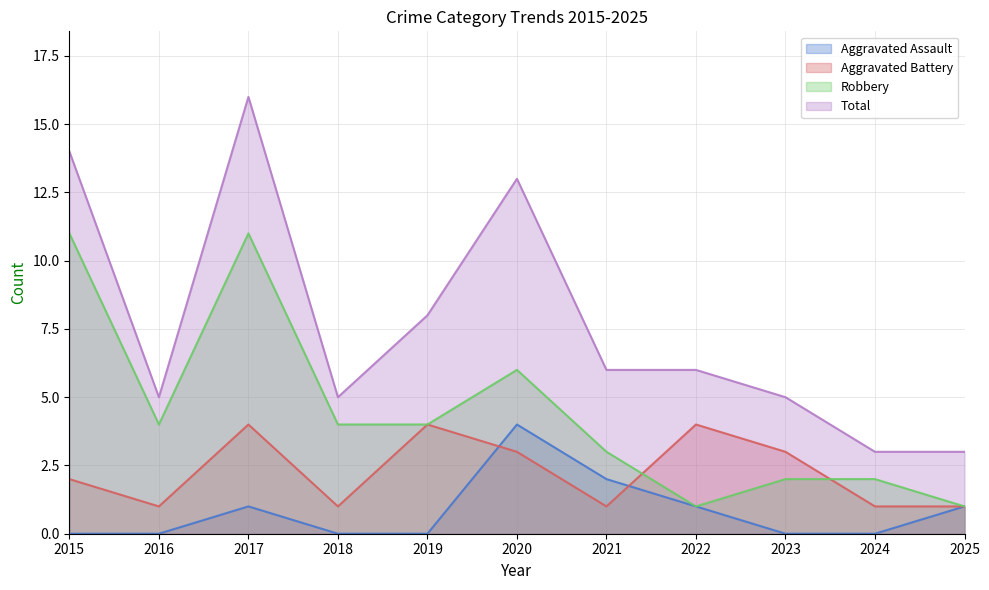

At how many categories does at least one series exceed 11?

3